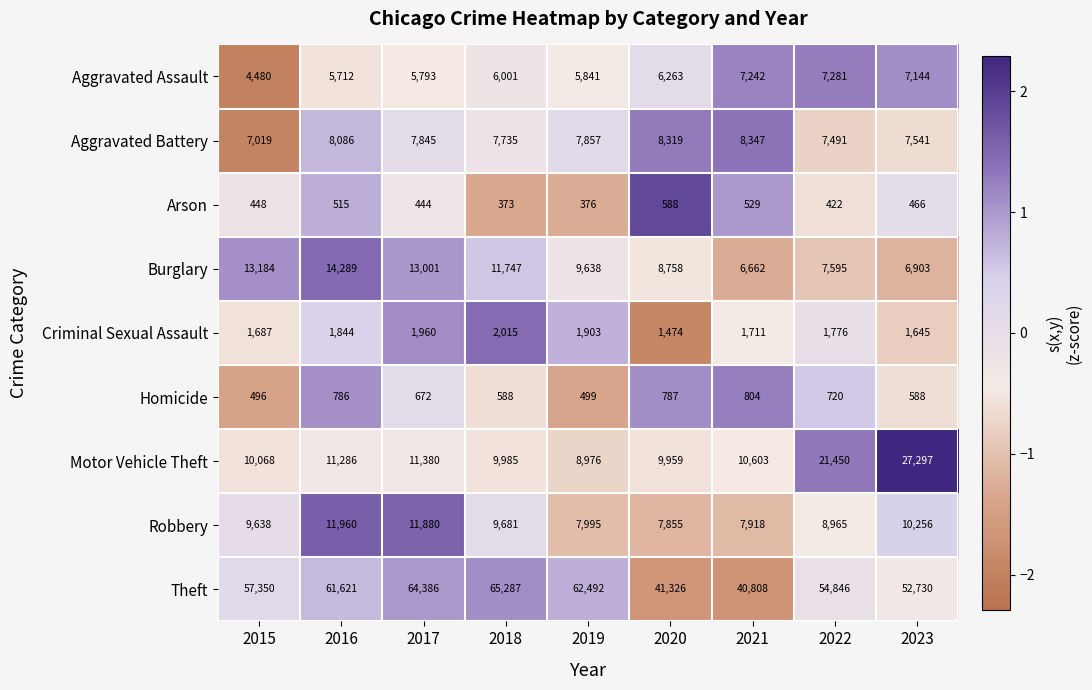

Count the number of data series in this chart.

9